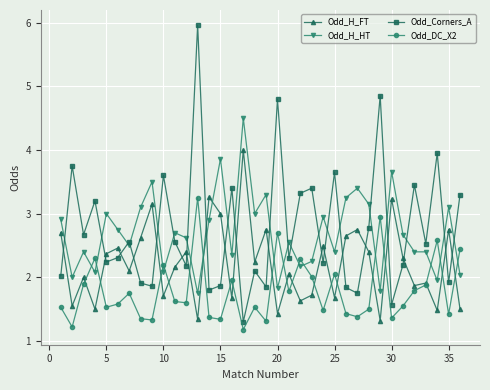

What is the maximum value shown in the chart?

6.0